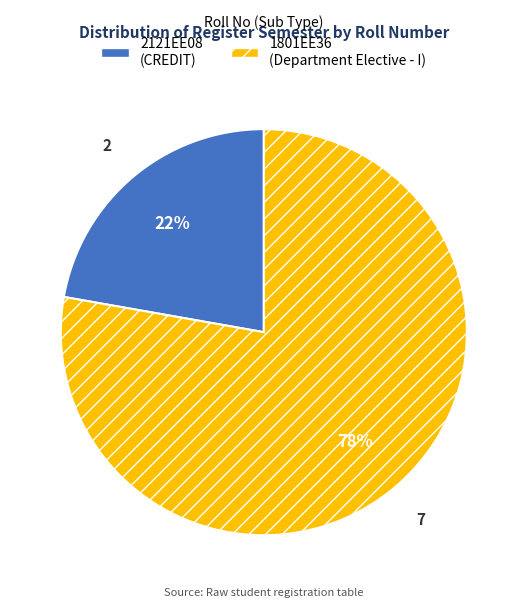

Count the number of slices in the pie.

2